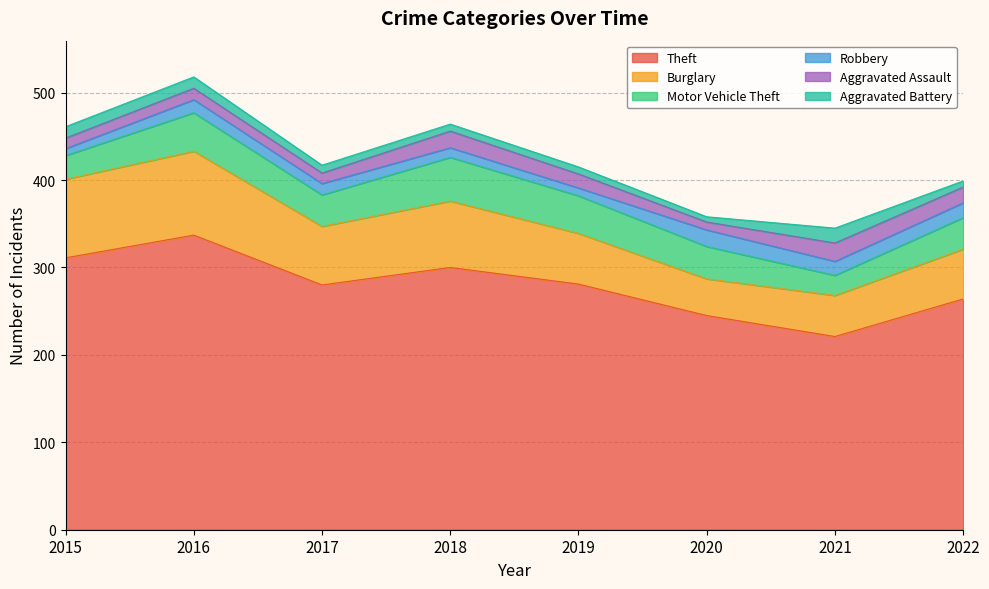

How many values in the Theft series are below 281?

4